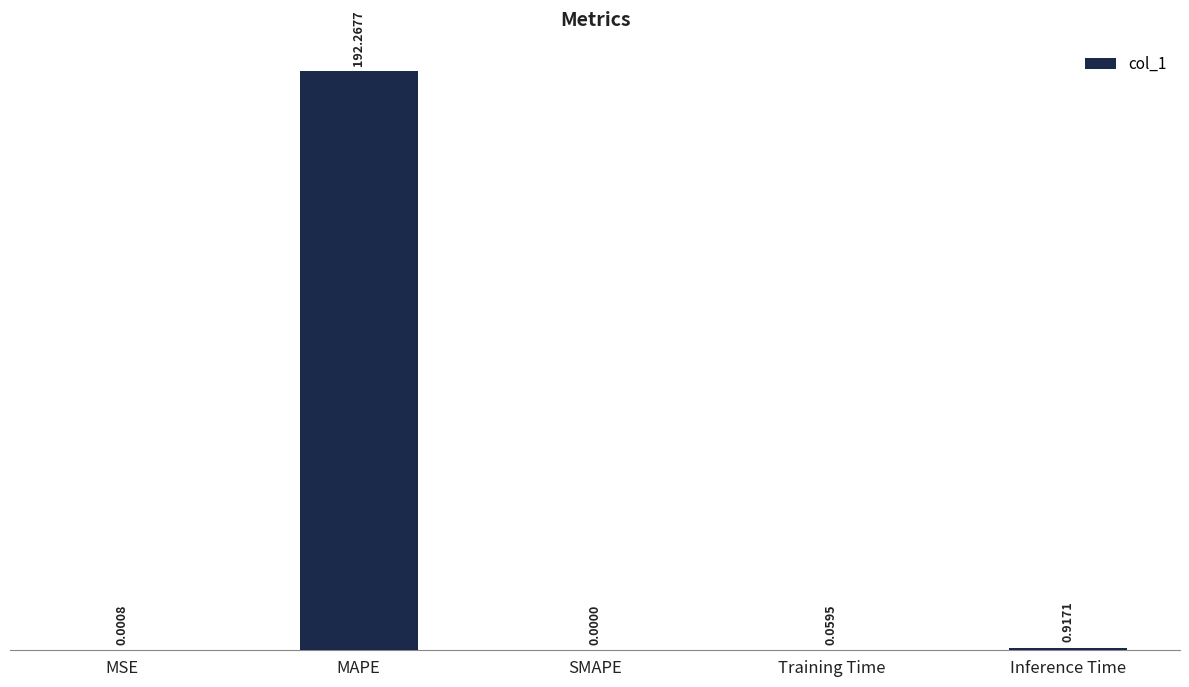

At which label is the value closest to 96?

Inference Time